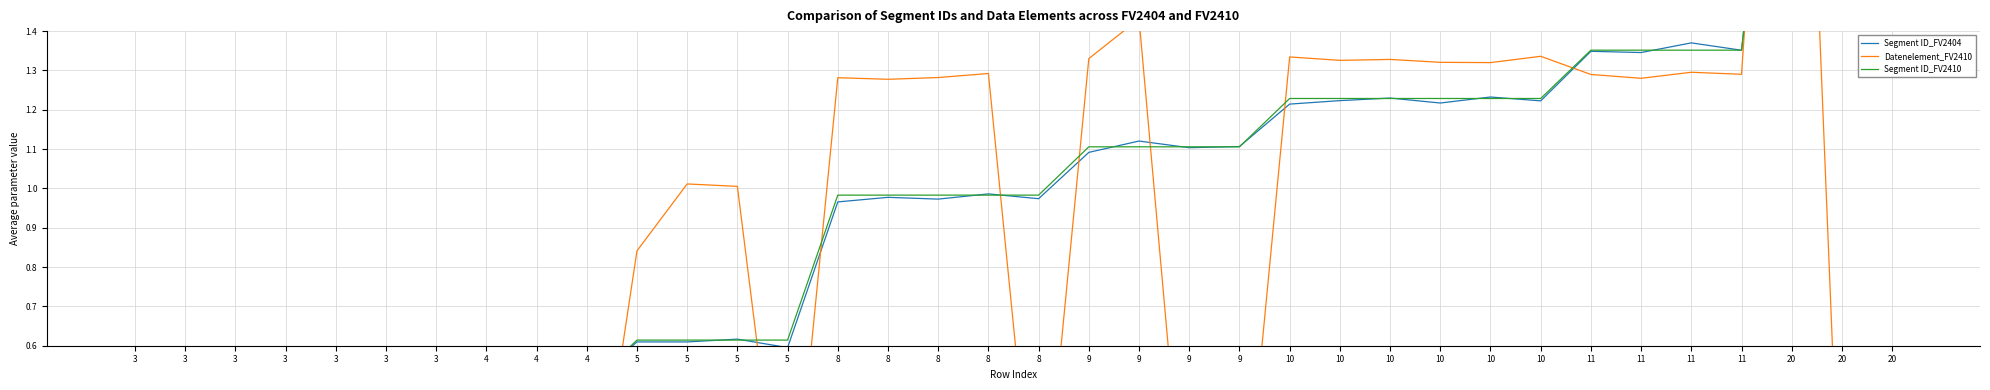

The Datenelement_FV2410 series shows -0.0 at 3. True or false?

True